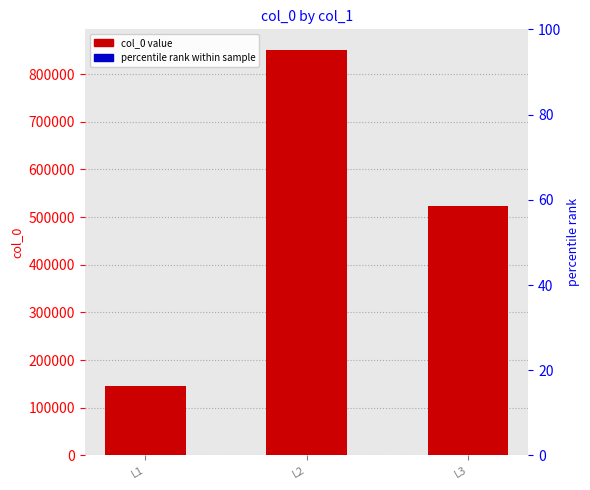

What is the sum of all values?

1521681